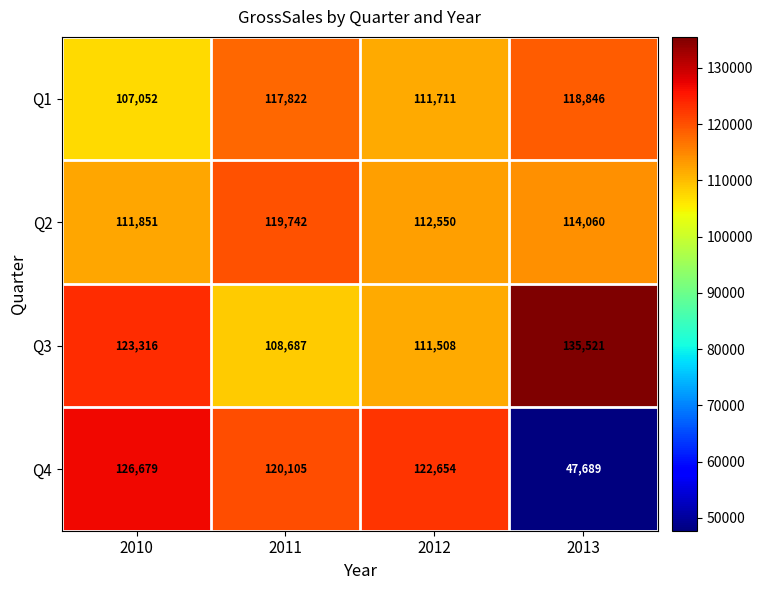

What is the smallest value displayed?

47689